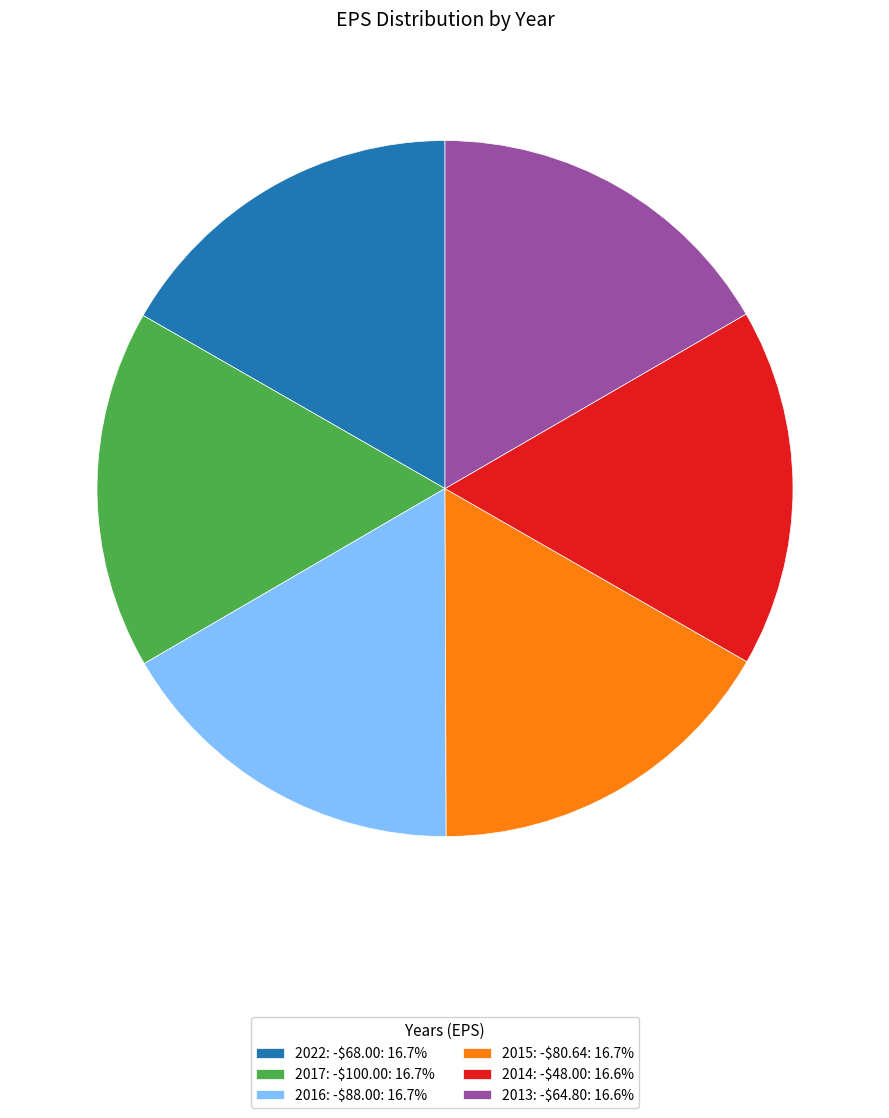

How many slices are in this pie chart?

6